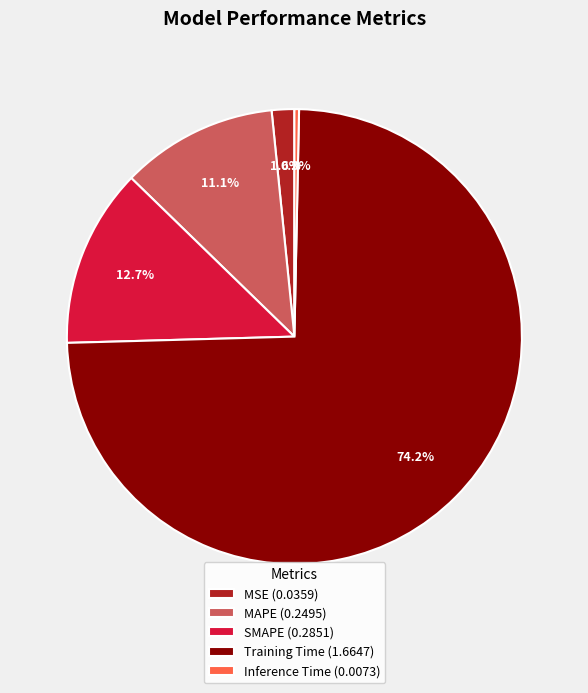

Between Inference Time and SMAPE, which is larger?

SMAPE